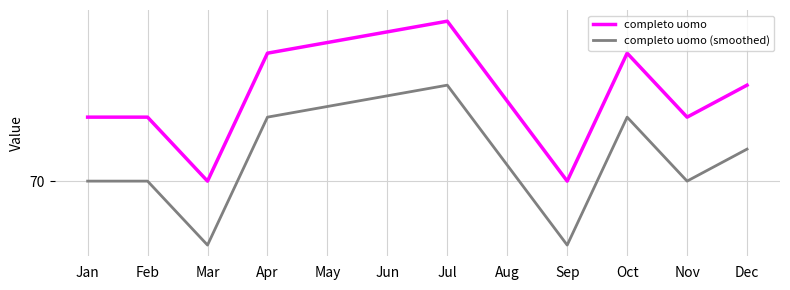

What are all the series names shown in the legend?

completo uomo, completo uomo (smoothed)